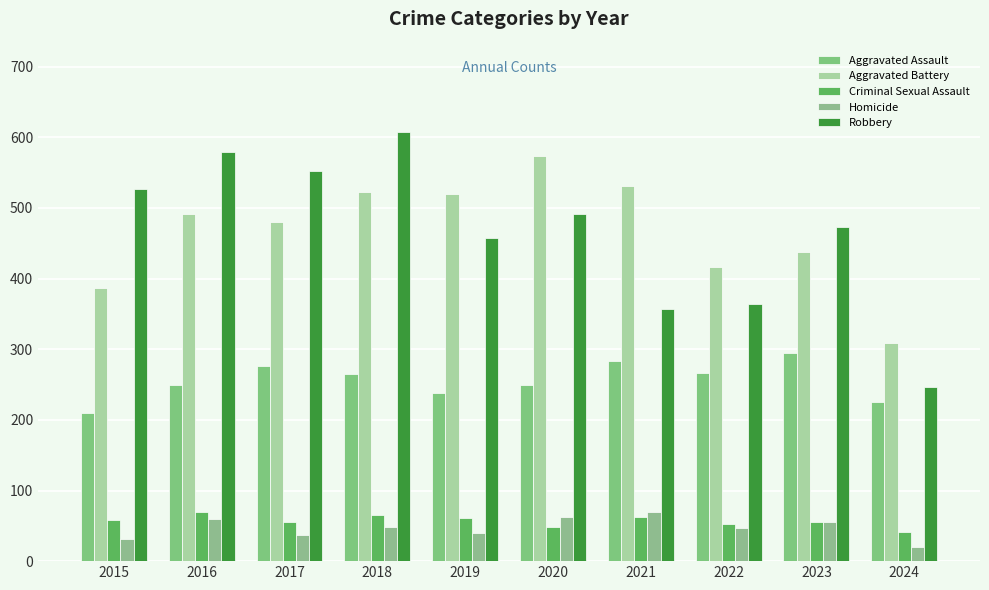

What is the difference between the Robbery values at 2017 and 2021?

196